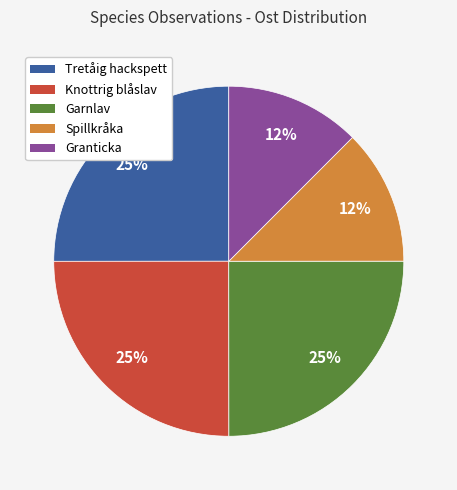

To the nearest percent, what is the average slice percentage?

20%